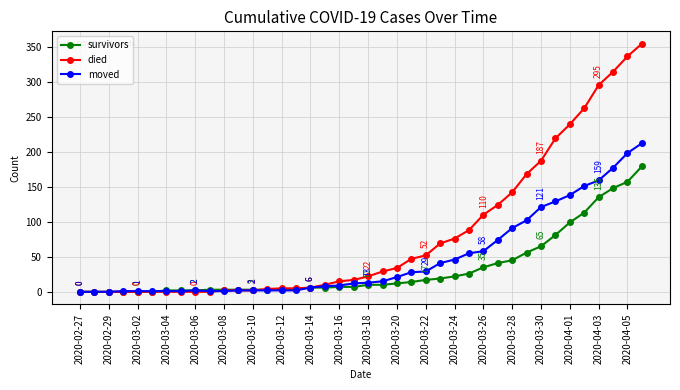

Rank the series by their maximum value, from lowest to highest.

survivors, moved, died